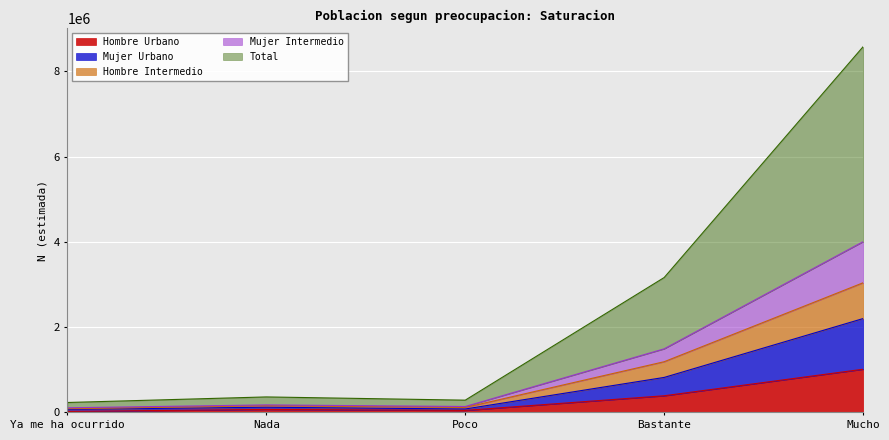

The Mujer Urbano series shows 126461 at Ya me ha ocurrido. True or false?

False